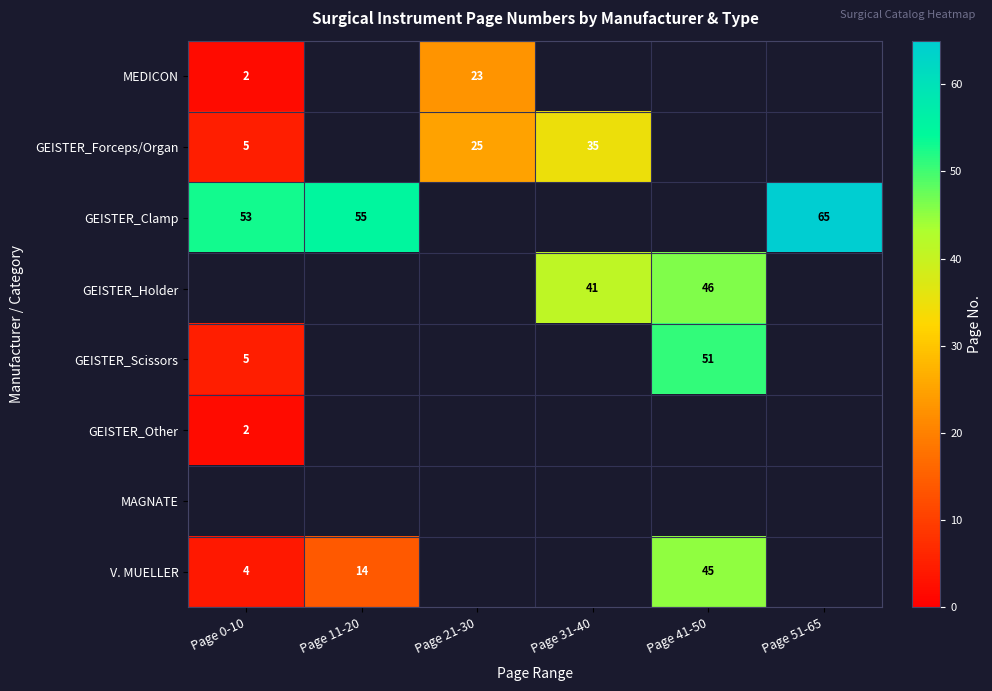

Is it true that GEISTER_Holder equals 46 at Page 41-50?

True